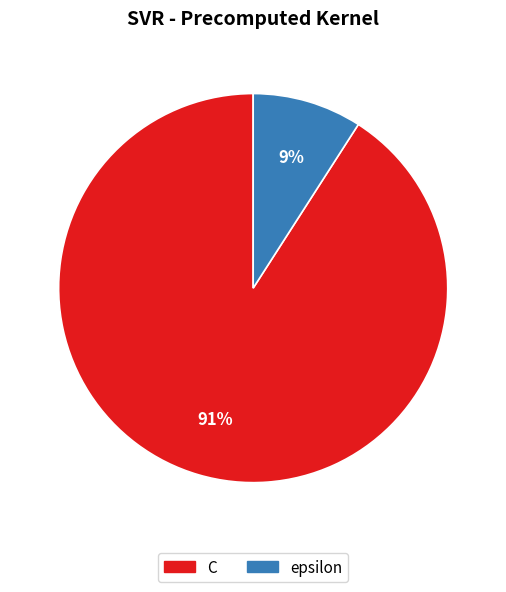

Which has a higher value, epsilon or C?

C